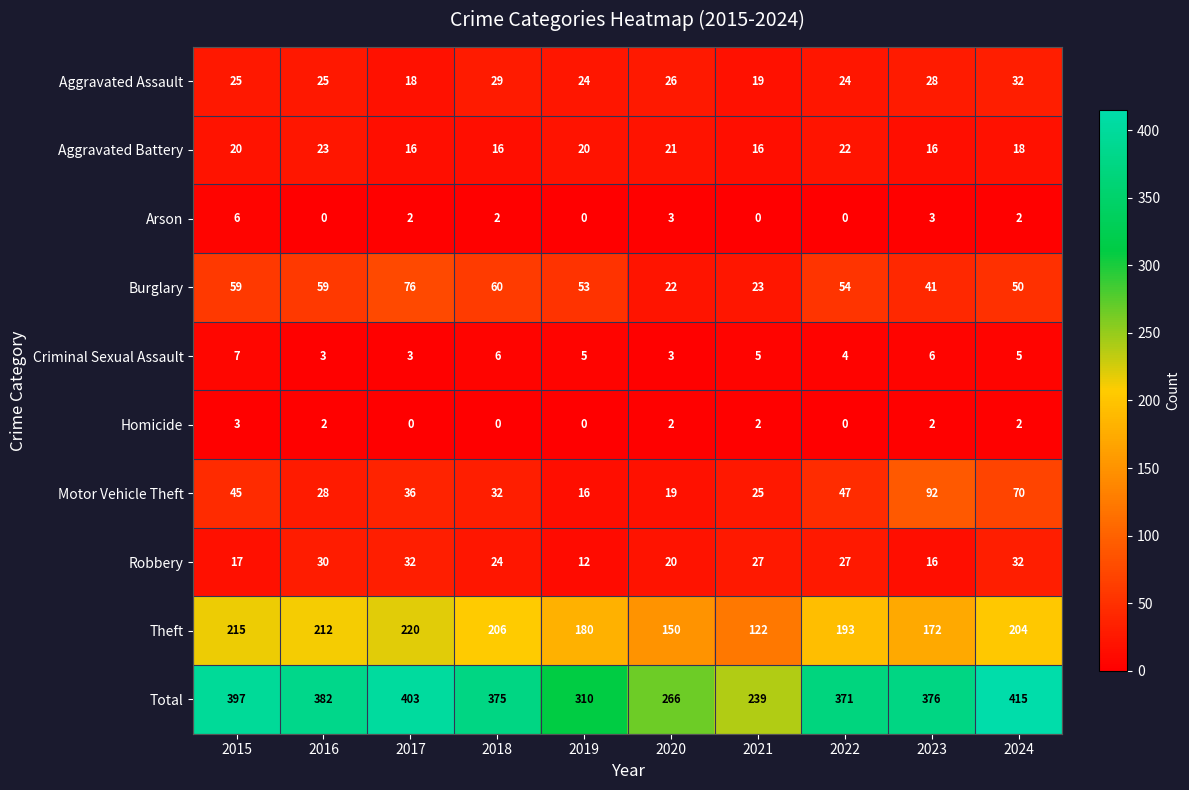

Rank the series at 2018 from highest to lowest value.

Total, Theft, Burglary, Motor Vehicle Theft, Aggravated Assault, Robbery, Aggravated Battery, Criminal Sexual Assault, Arson, Homicide